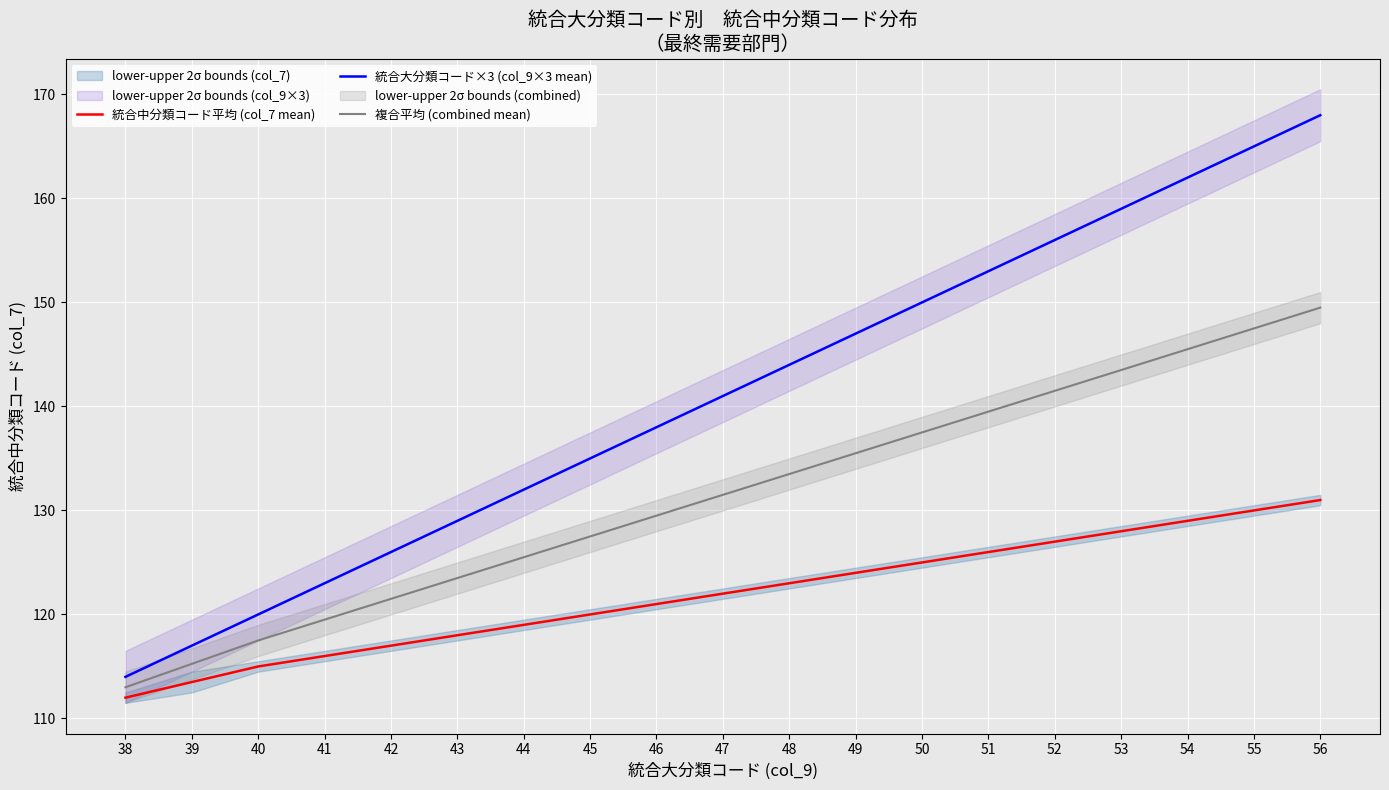

Which has a higher value, 50 or 49?

50